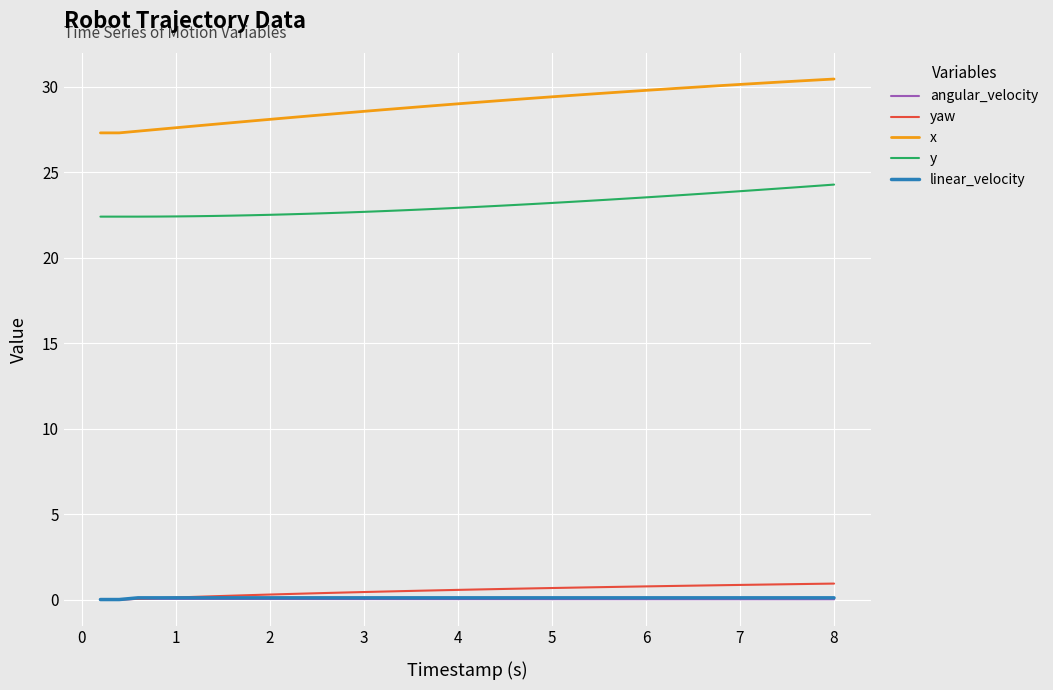

Count the number of categories in the chart.

40